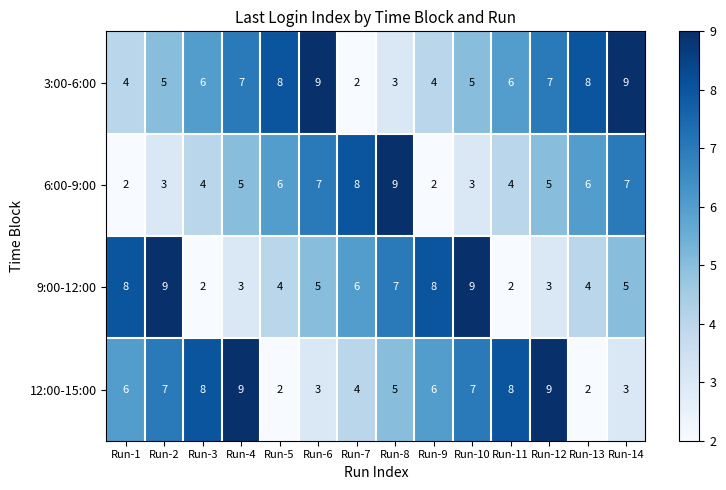

Between Run-11 and Run-14, which series saw the biggest shift?

12:00-15:00